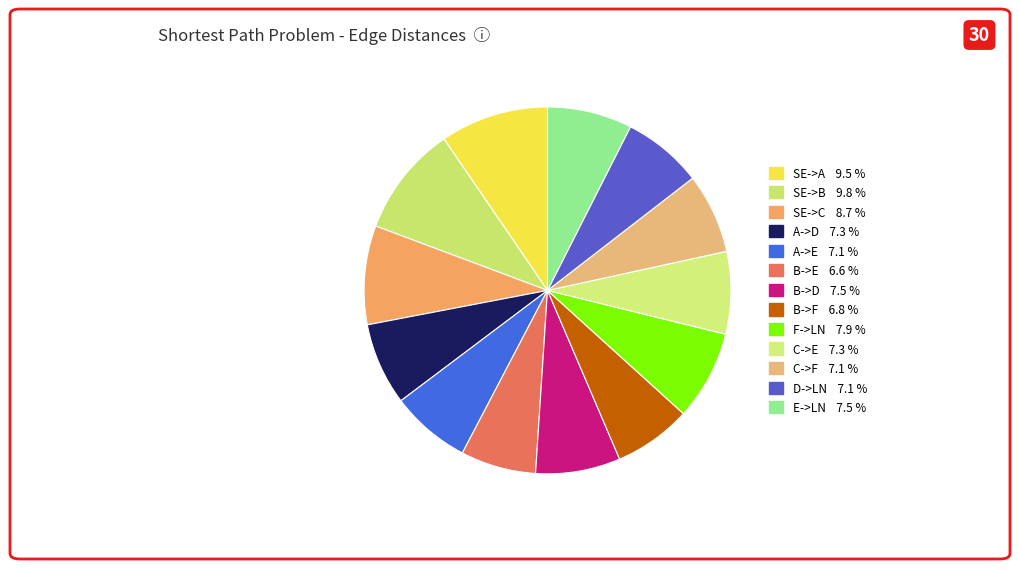

Rank the categories by value from highest to lowest.

SE->B, SE->A, SE->C, F->LN, B->D, E->LN, A->D, C->E, A->E, C->F, D->LN, B->F, B->E